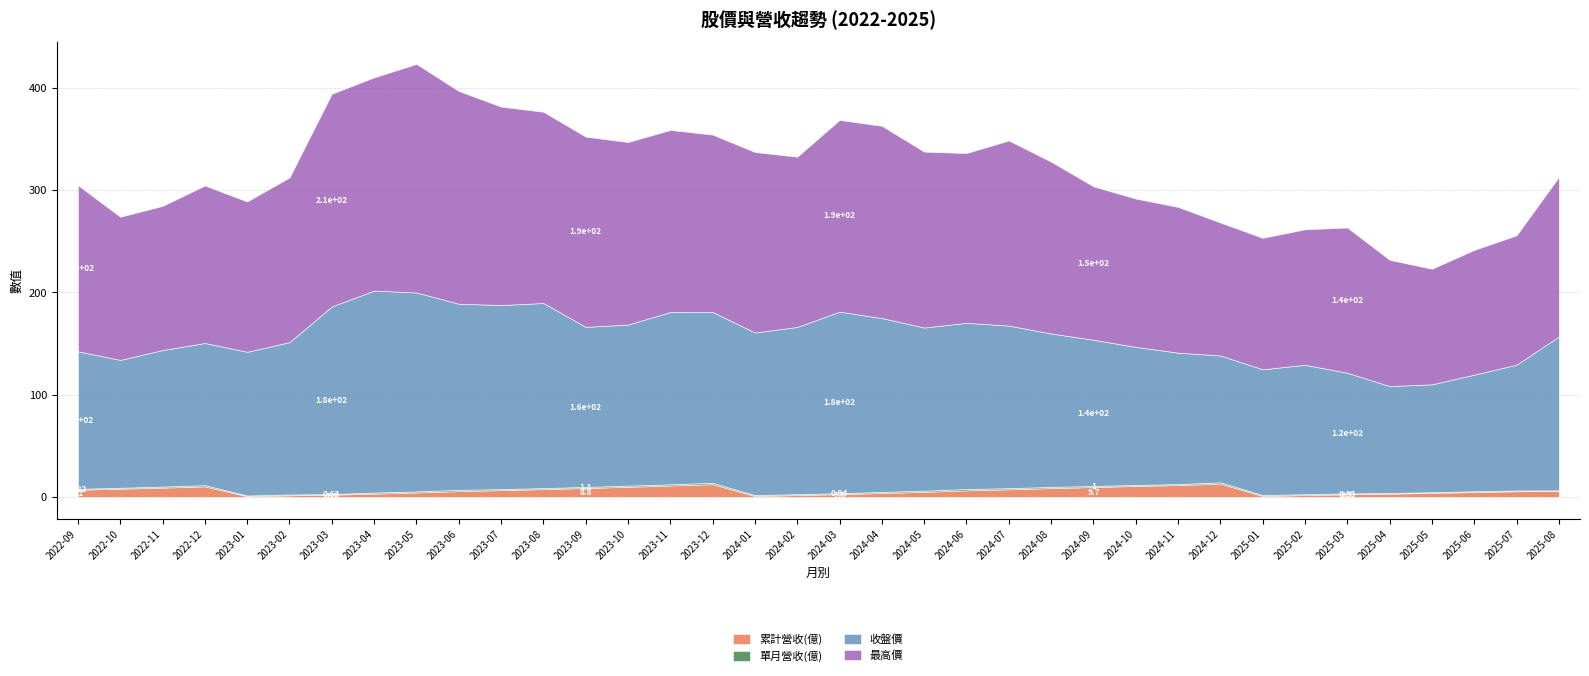

How many lines are shown in the chart?

4